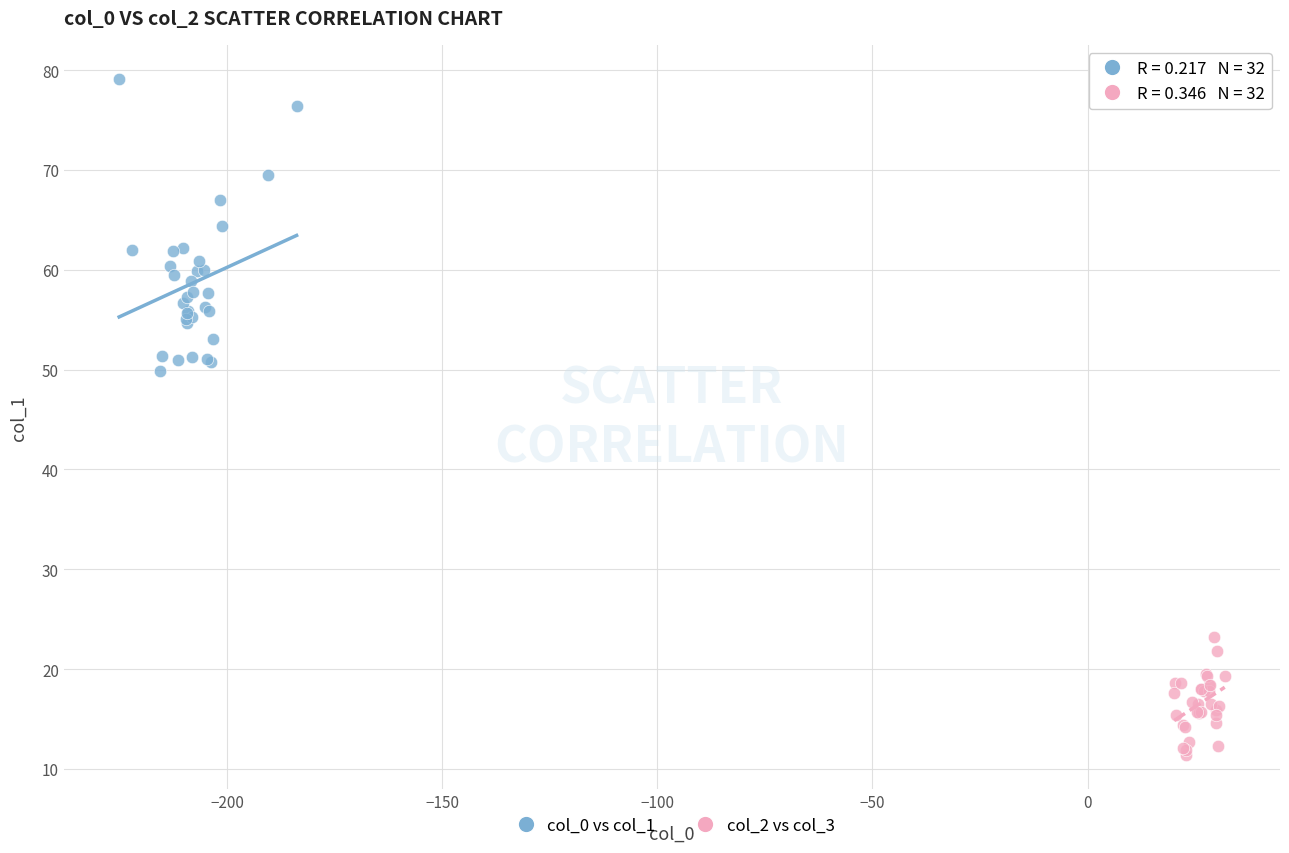

Which series has the largest Y range (max minus min)?

col_0 vs col_1